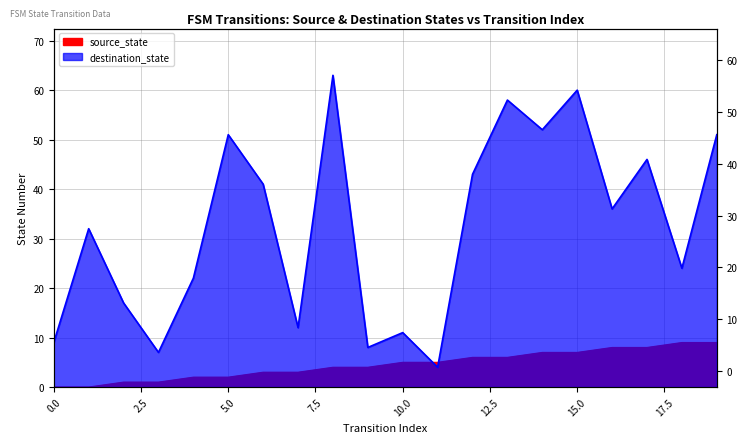

Where do source_state and destination_state first cross each other?

10 and 11